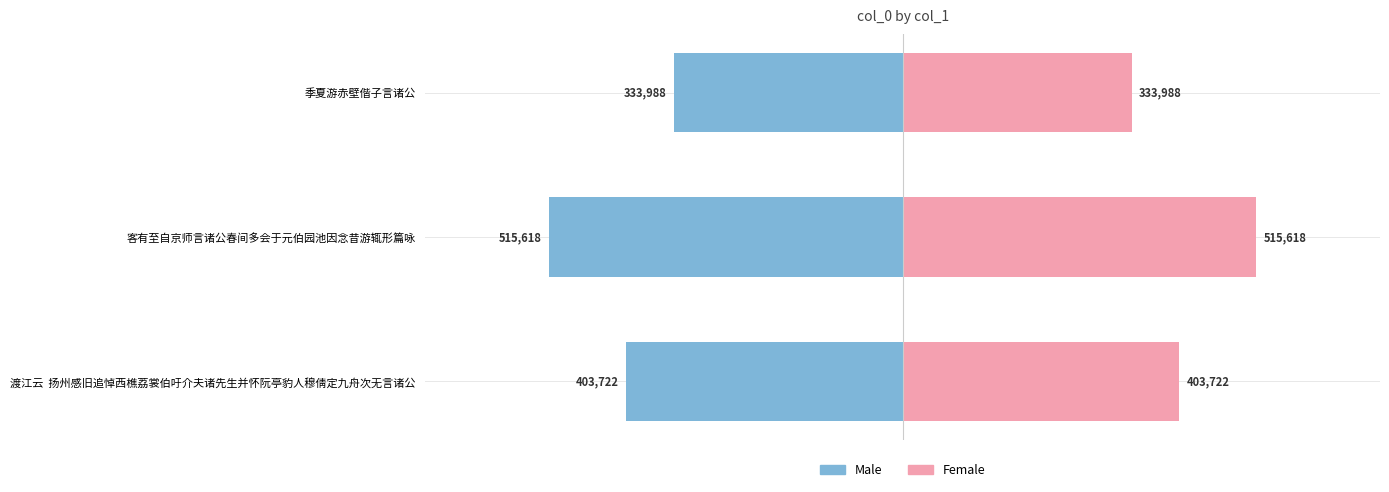

At 客有至自京师言诸公春间多会于元伯园池因念昔游辄形篇咏, list the series in order from largest to smallest.

Female, Male